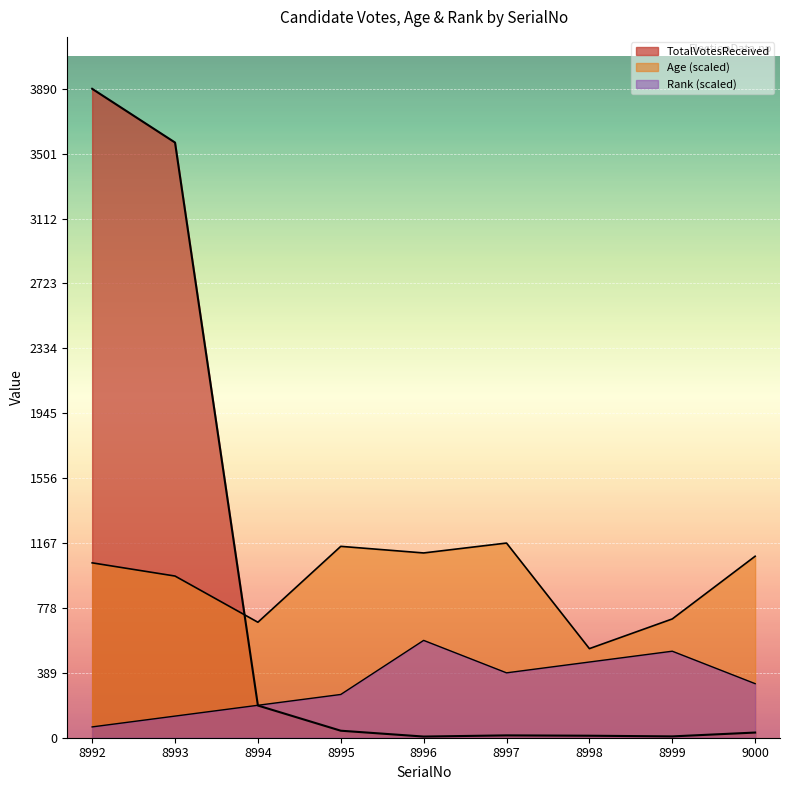

Rank the series at 8999 from lowest to highest value.

TotalVotesReceived, Rank, Age